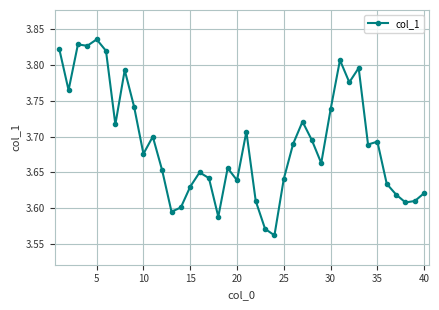

Count the values in the range 3 to 4.

40